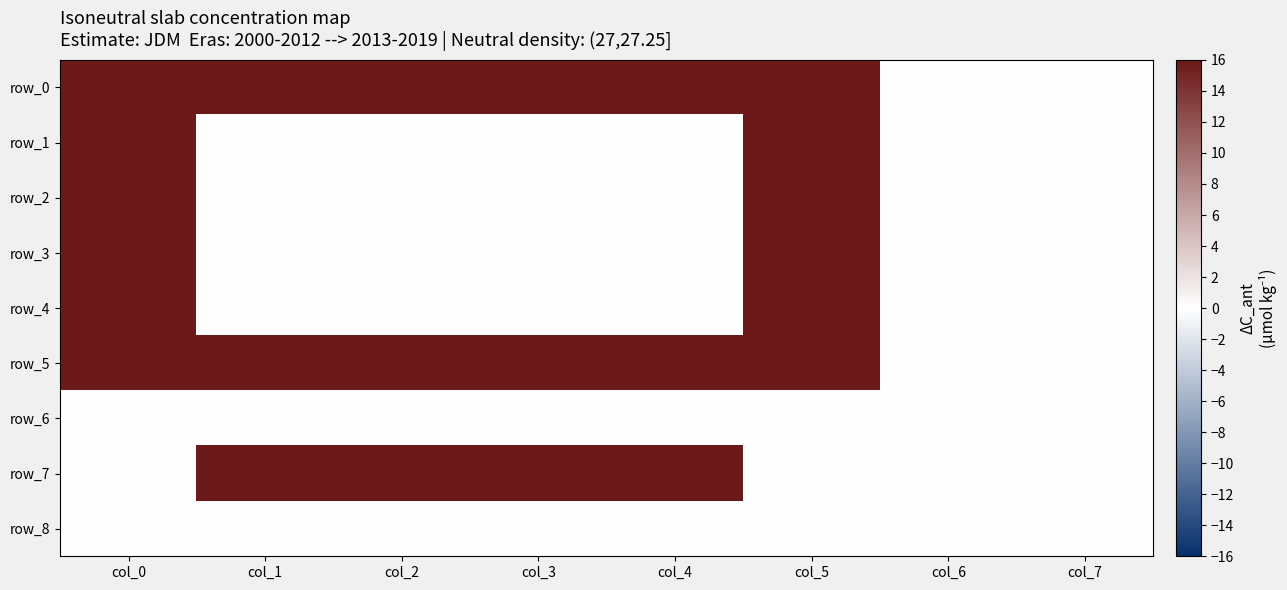

Reading left to right, transcribe all the data shown in this chart.

row_0: col_0=16.0	col_1=16.0	col_2=16.0	col_3=16.0	col_4=16.0	col_5=16.0	col_6=0.0	col_7=0.0
row_1: col_0=16.0	col_1=0.0	col_2=0.0	col_3=0.0	col_4=0.0	col_5=16.0	col_6=0.0	col_7=0.0
row_2: col_0=16.0	col_1=0.0	col_2=0.0	col_3=0.0	col_4=0.0	col_5=16.0	col_6=0.0	col_7=0.0
row_3: col_0=16.0	col_1=0.0	col_2=0.0	col_3=0.0	col_4=0.0	col_5=16.0	col_6=0.0	col_7=0.0
row_4: col_0=16.0	col_1=0.0	col_2=0.0	col_3=0.0	col_4=0.0	col_5=16.0	col_6=0.0	col_7=0.0
row_5: col_0=16.0	col_1=16.0	col_2=16.0	col_3=16.0	col_4=16.0	col_5=16.0	col_6=0.0	col_7=0.0
row_6: col_0=0.0	col_1=0.0	col_2=0.0	col_3=0.0	col_4=0.0	col_5=0.0	col_6=0.0	col_7=0.0
row_7: col_0=0.0	col_1=16.0	col_2=16.0	col_3=16.0	col_4=16.0	col_5=0.0	col_6=0.0	col_7=0.0
row_8: col_0=0.0	col_1=0.0	col_2=0.0	col_3=0.0	col_4=0.0	col_5=0.0	col_6=0.0	col_7=0.0